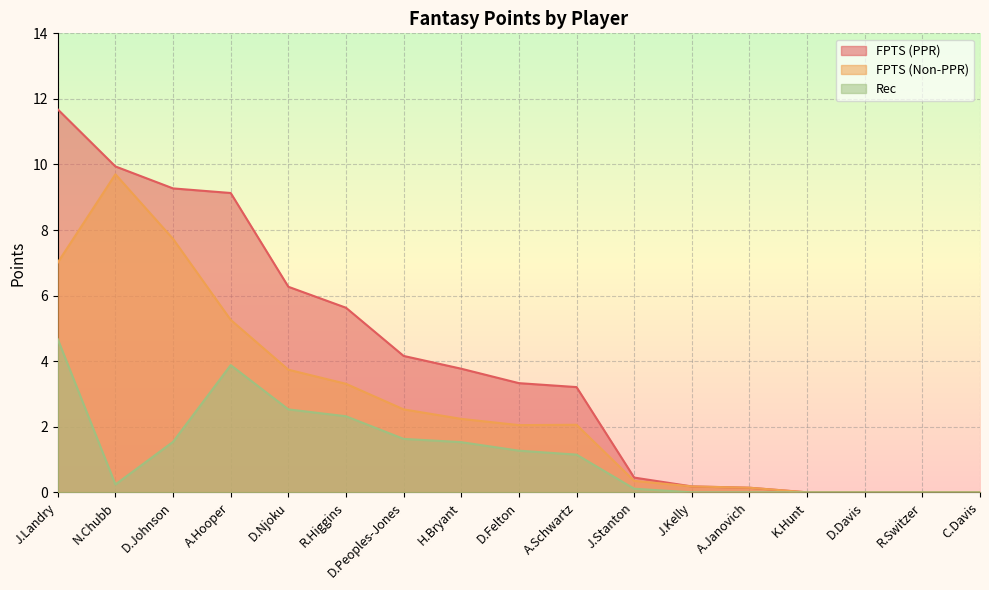

What is the label of the 5th point from the left?

D.Njoku